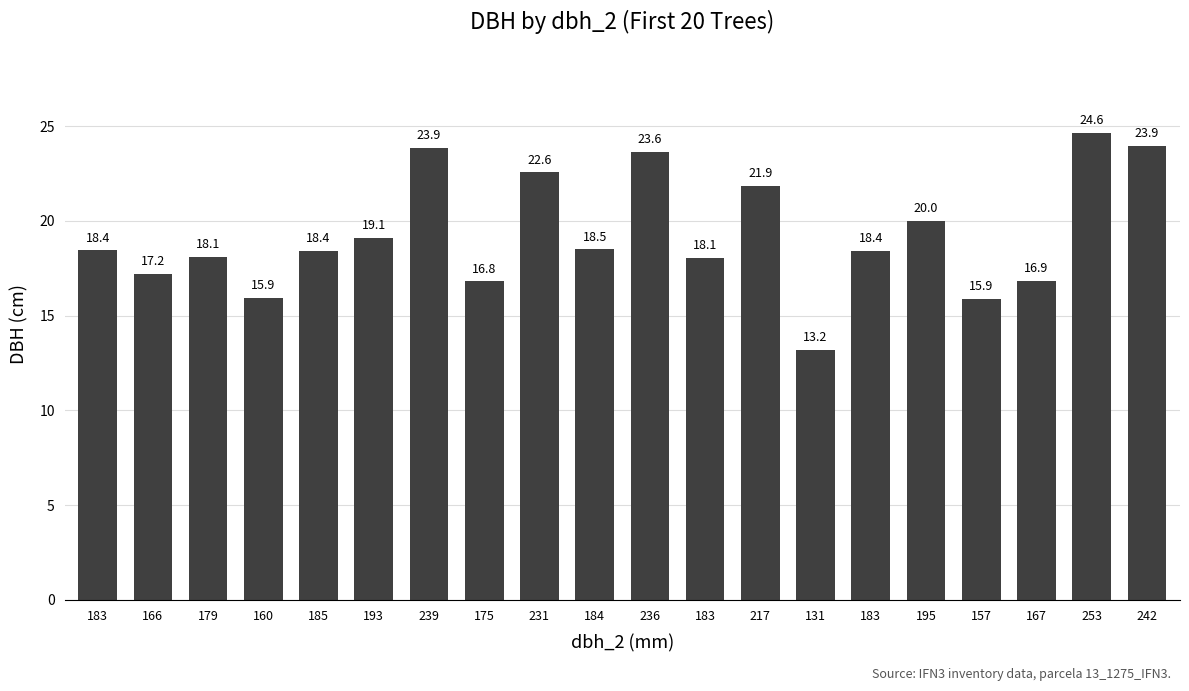

Where does the data first go above 18?

183